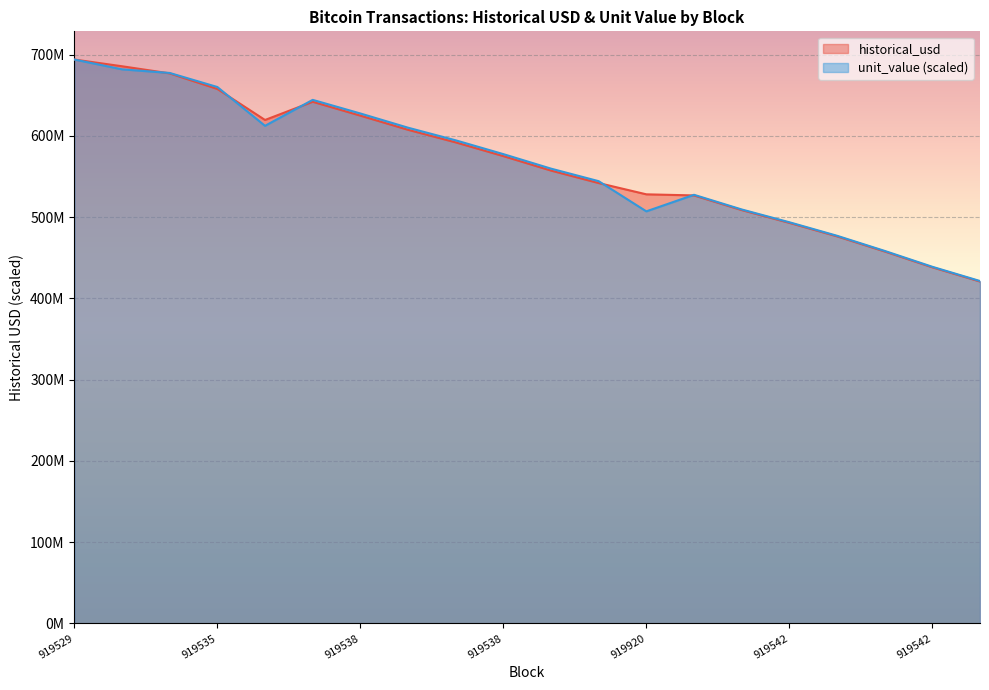

Which series has the widest spread of values?

historical_usd